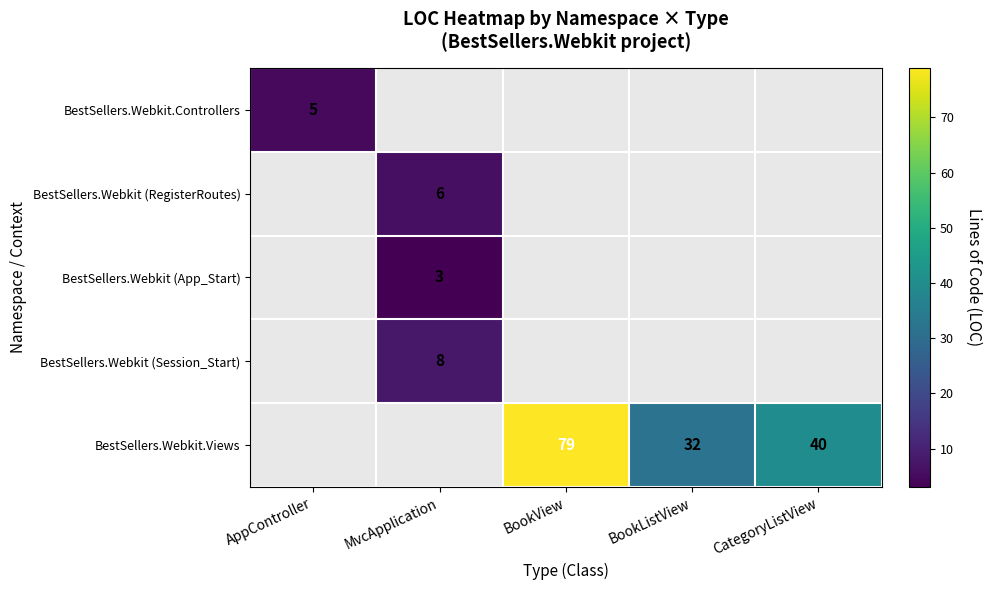

Is it true that BestSellers.Webkit (RegisterRoutes) equals 6 at MvcApplication?

True